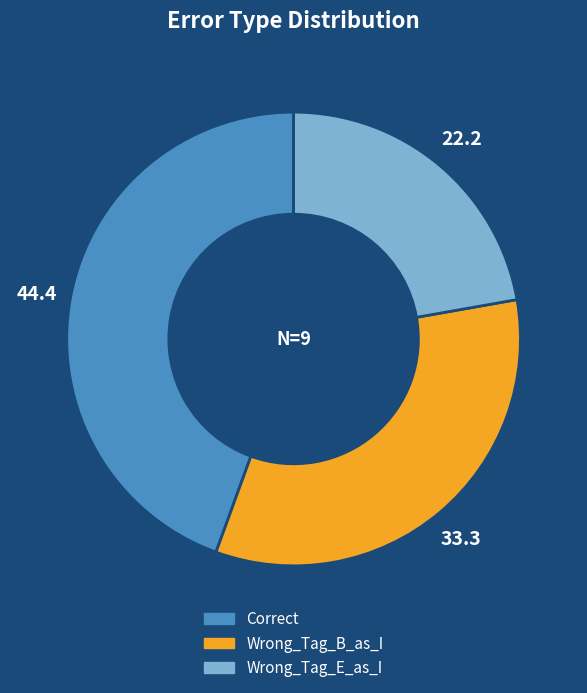

Is there a majority slice in this chart?

No